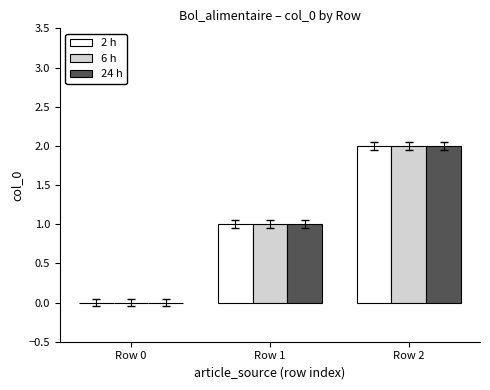

Which label corresponds to the largest value in the chart?

Row 2